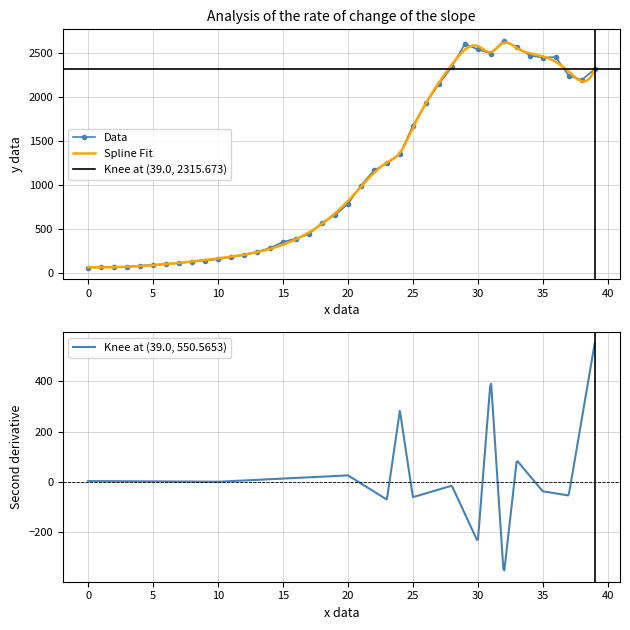

Reading left to right, what are all the values shown in this chart?

61	65	65	72	83	90	102	111	129	137	156	181	204	240	283	352	391	439	572	656	784	993	1166	1245	1347	1674	1927	2145	2342	2603	2541	2494	2640	2567	2471	2448	2454	2243	2194	2314